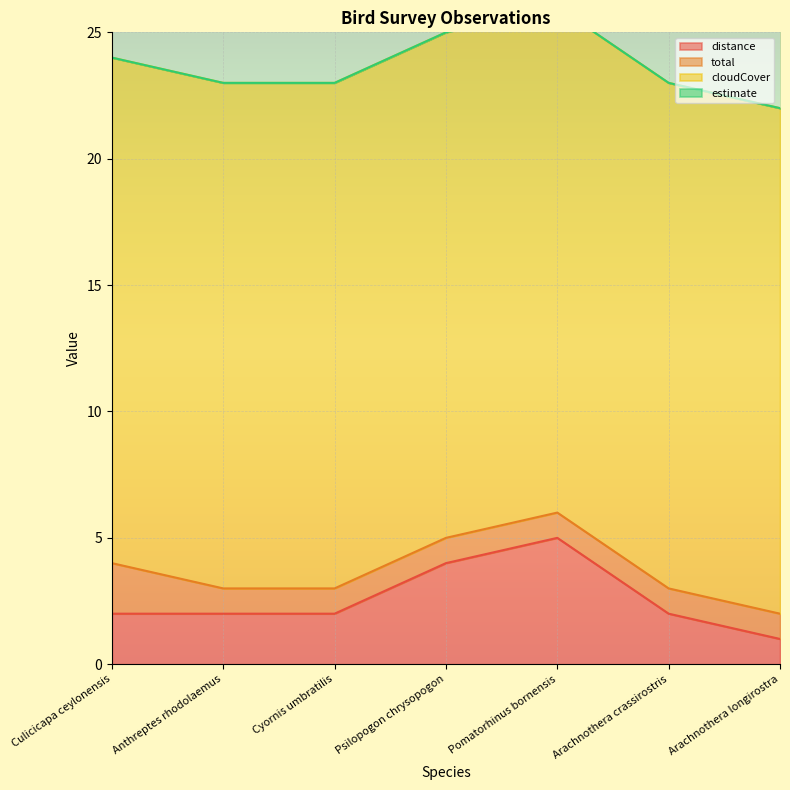

What is the label of the 6th point from the left?

Arachnothera crassirostris